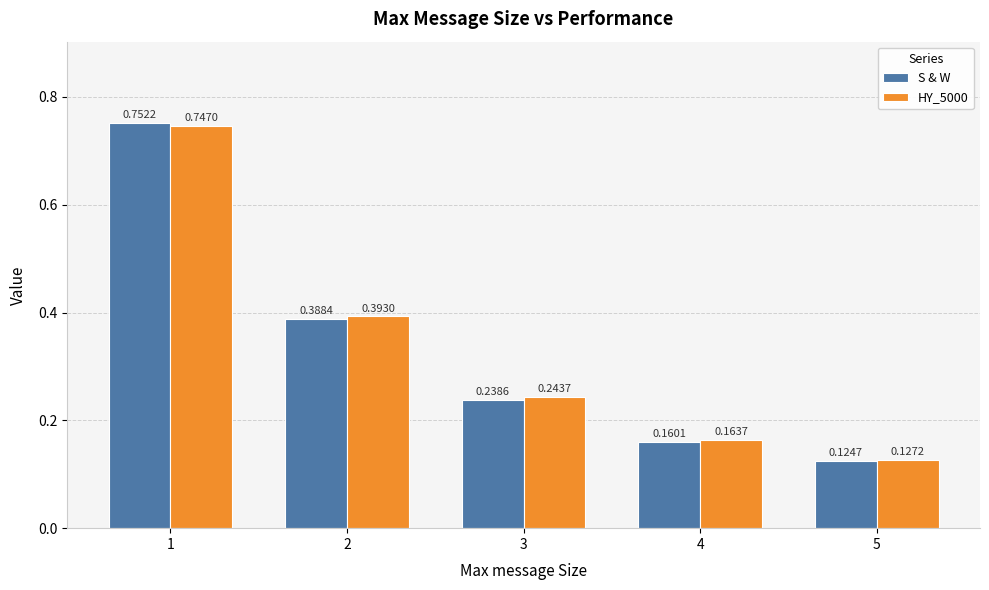

What is the average value of the S & W series?

0.3